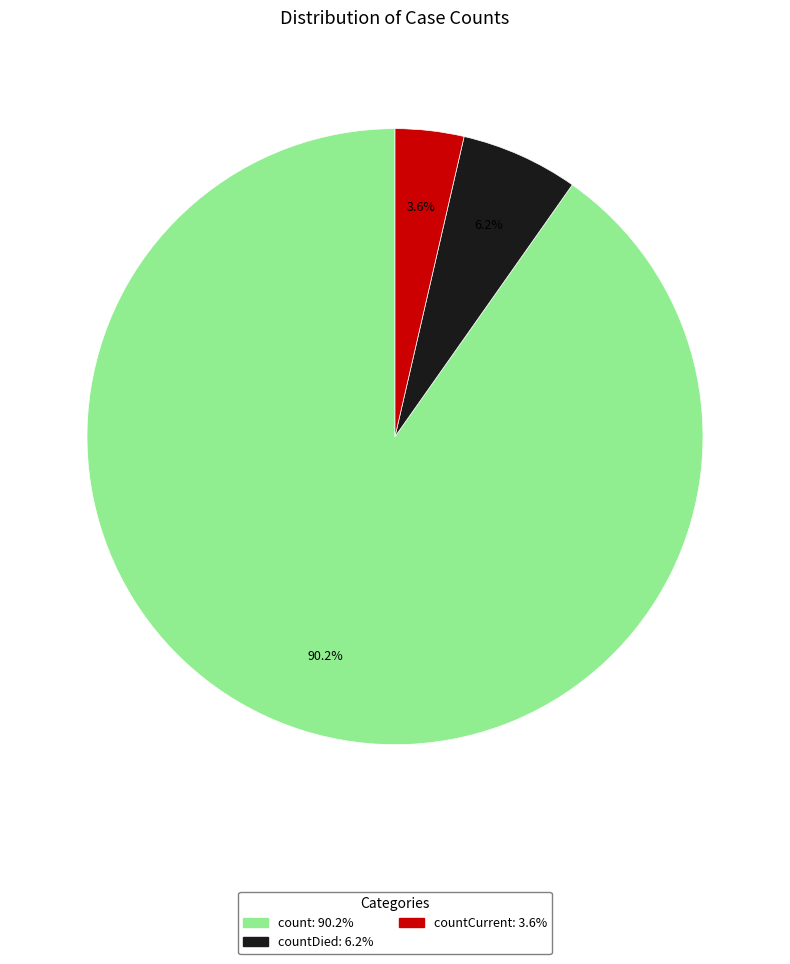

Does any single category account for the majority?

Yes